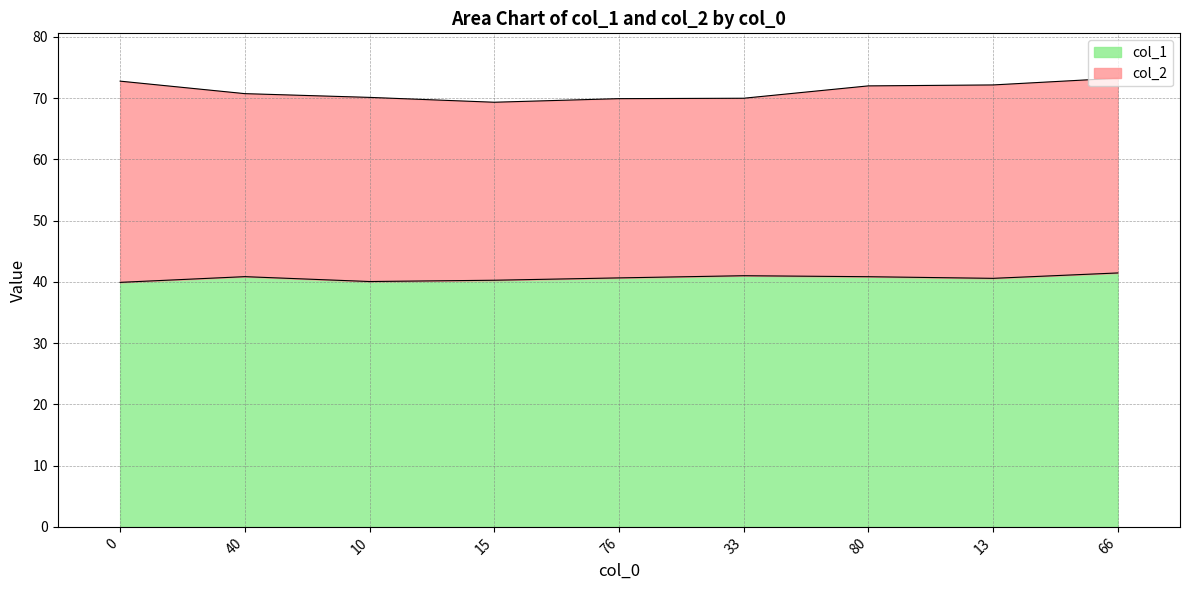

Does the chart have visible grid lines?

Yes